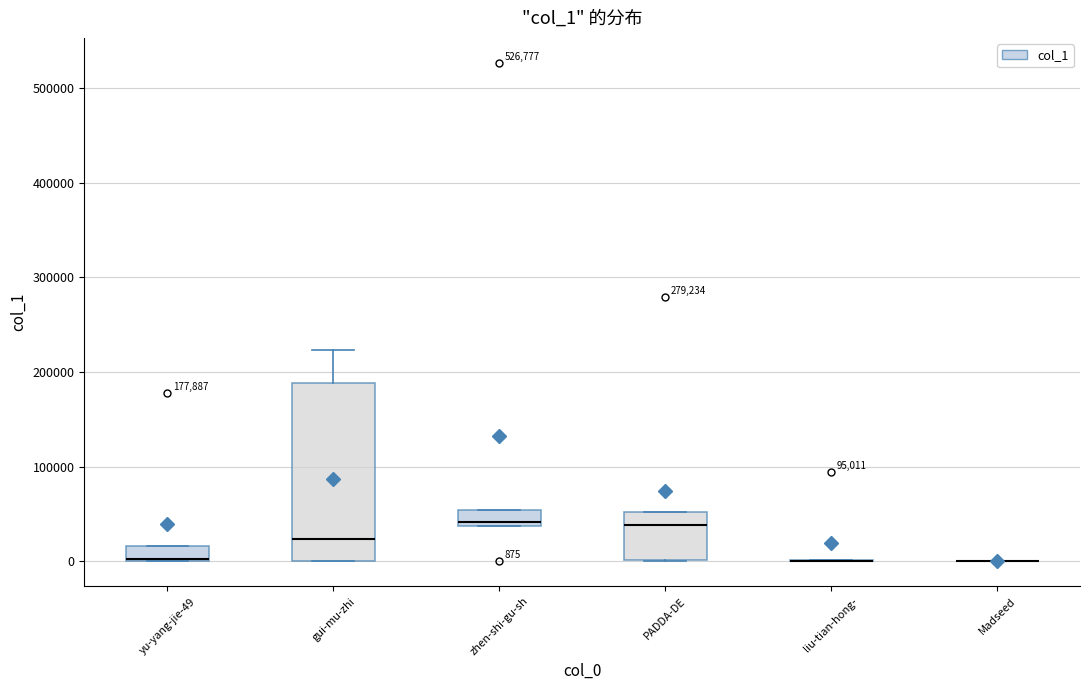

Which box is the tallest, from its lower edge to its upper edge?

gui-mu-zhi